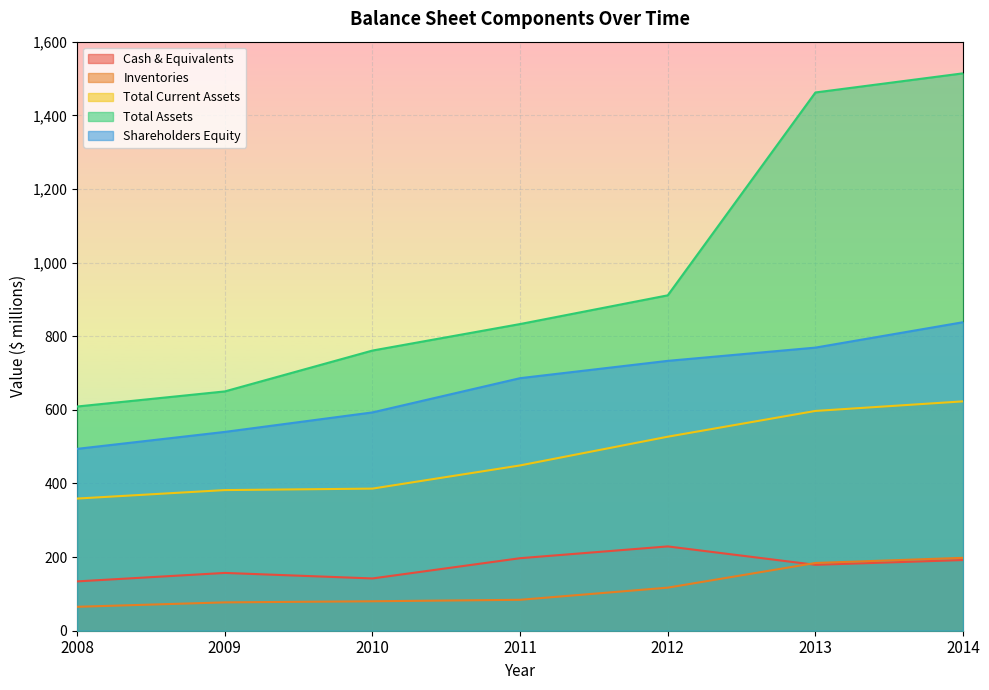

True or false: Total Current Assets and Total Assets cross at least once.

False